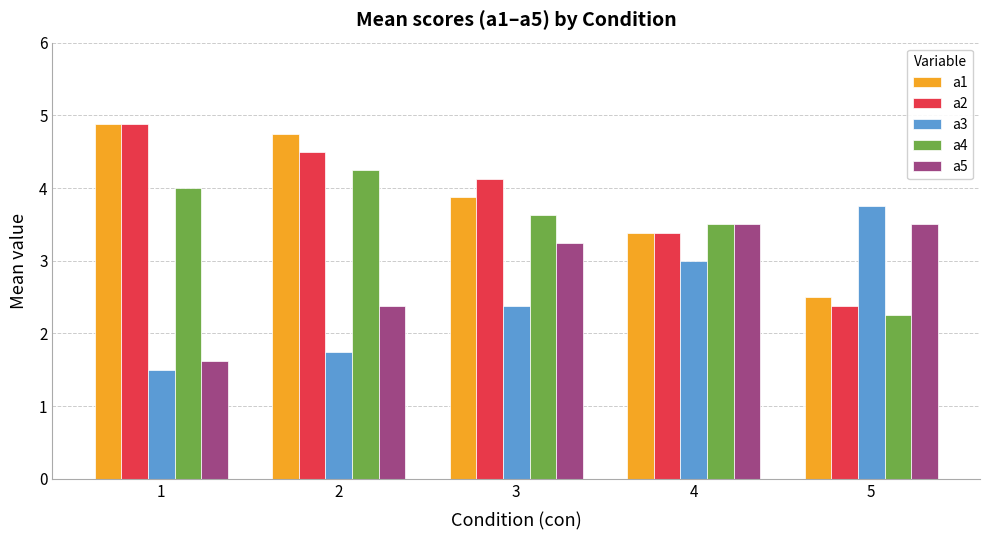

The value of a5 at 4 is 3.5. True or false?

True